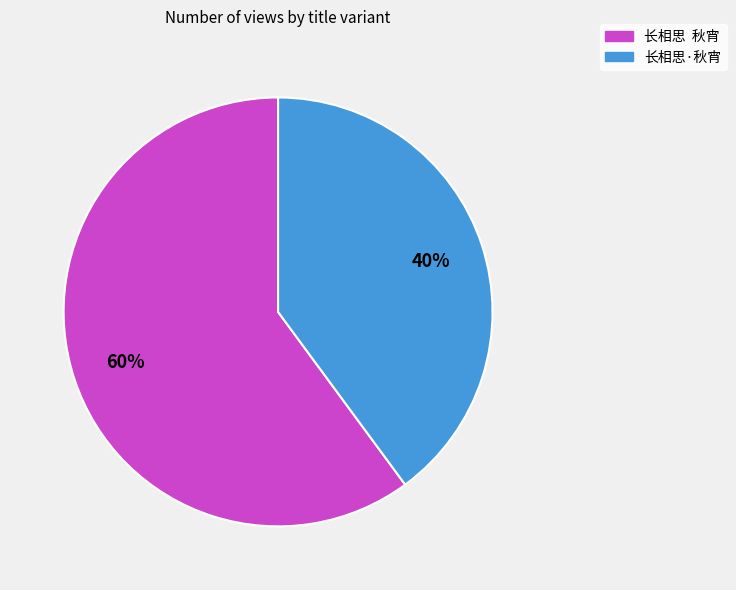

Between 长相思 秋宵 and 长相思·秋宵, which is larger?

长相思 秋宵